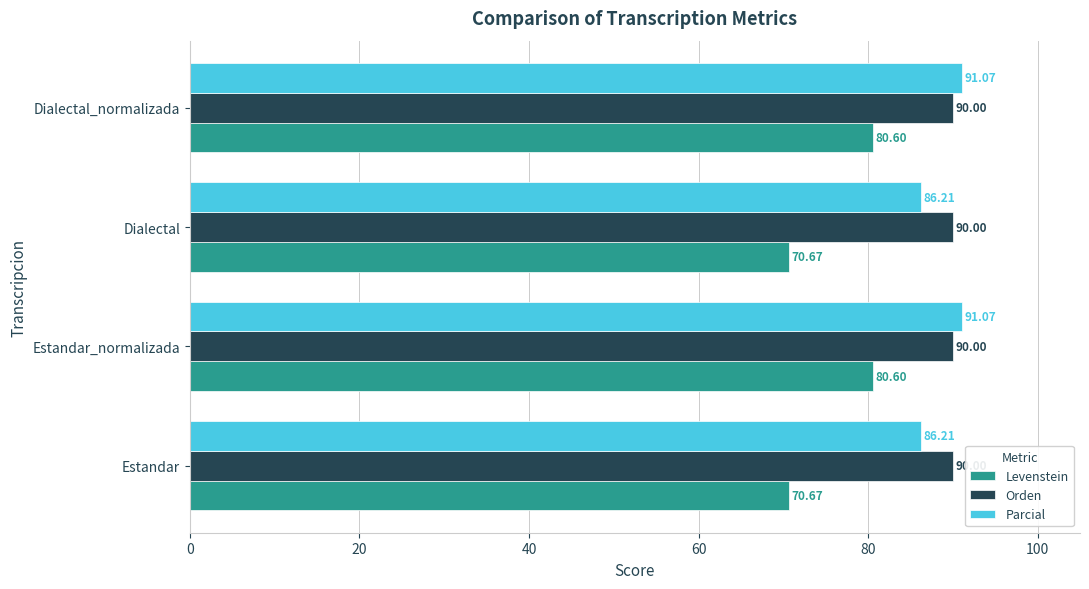

List the series in order of their peak value, lowest first.

Levenstein, Orden, Parcial